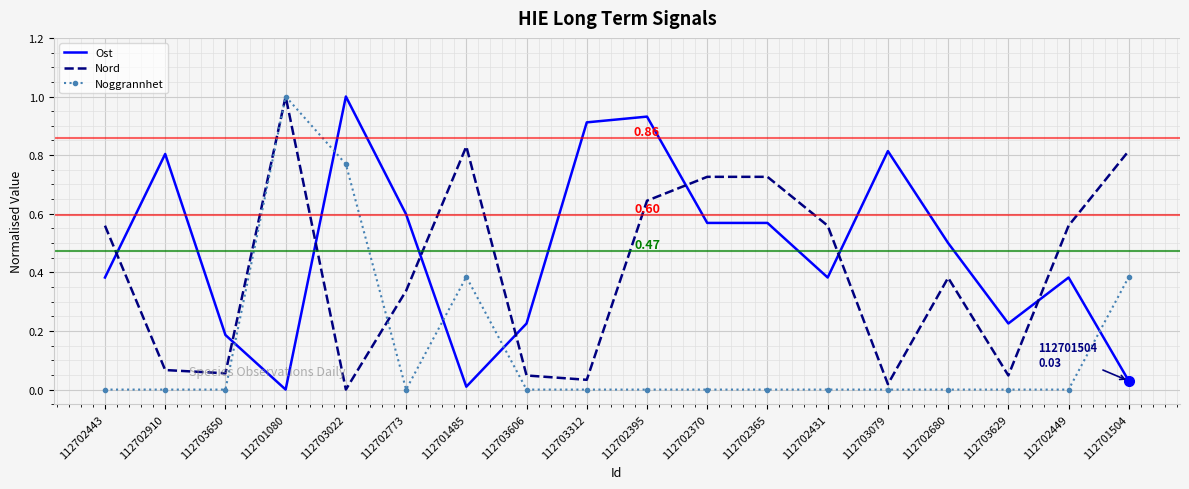

Where do Nord and Ost first cross each other?

112702443 and 112702910